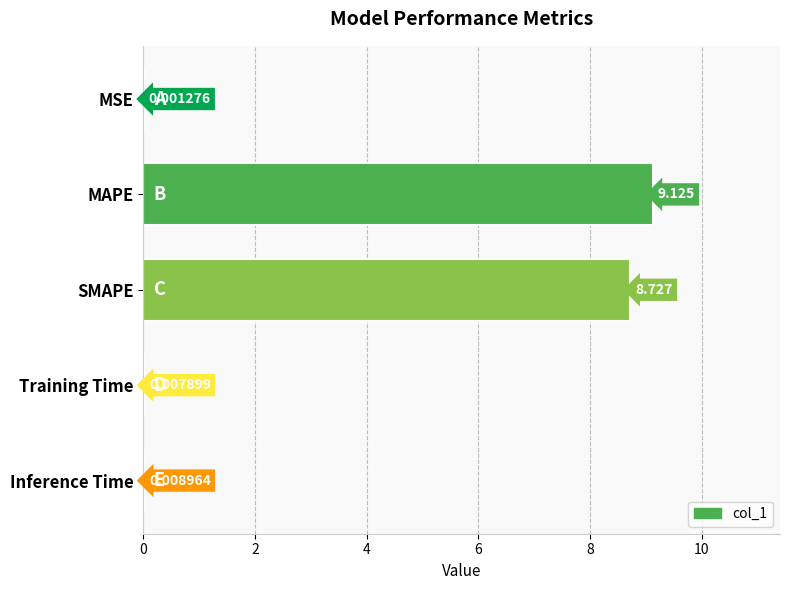

Between Inference Time and Training Time, which is larger?

Inference Time